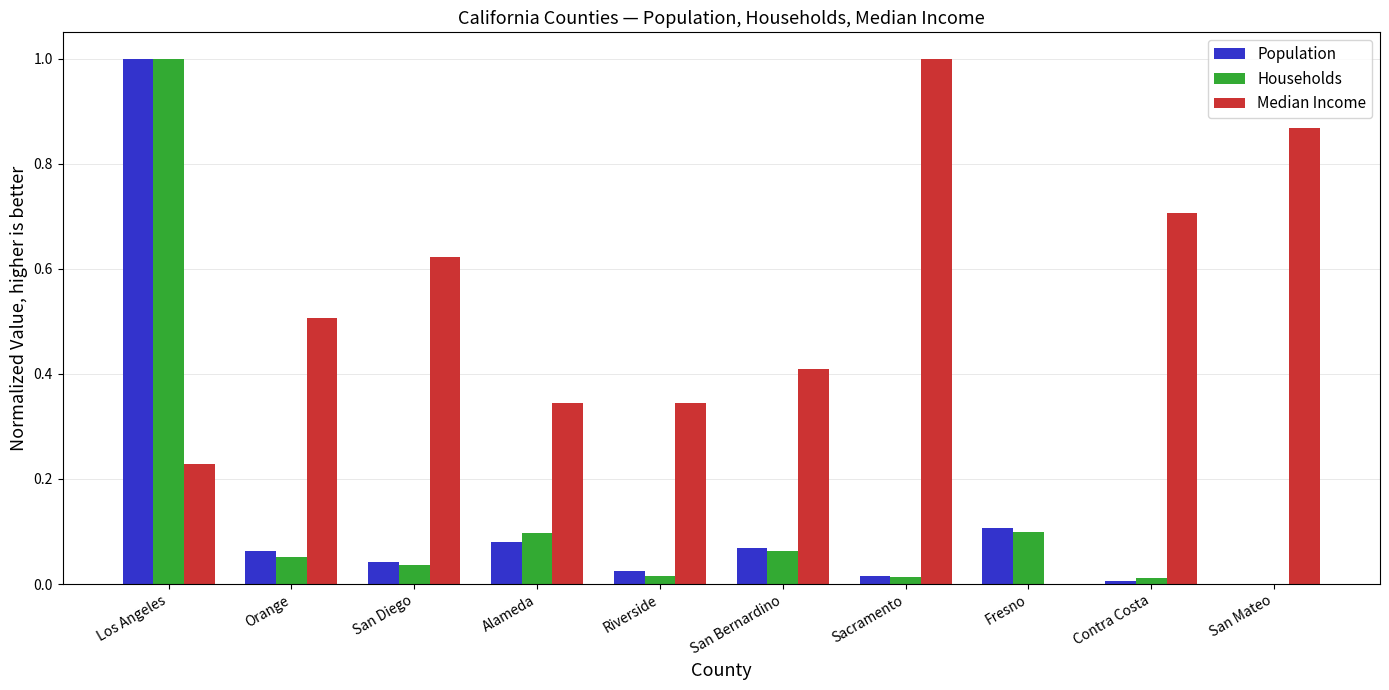

What is the spread (max minus min) of values at Orange?

0.5